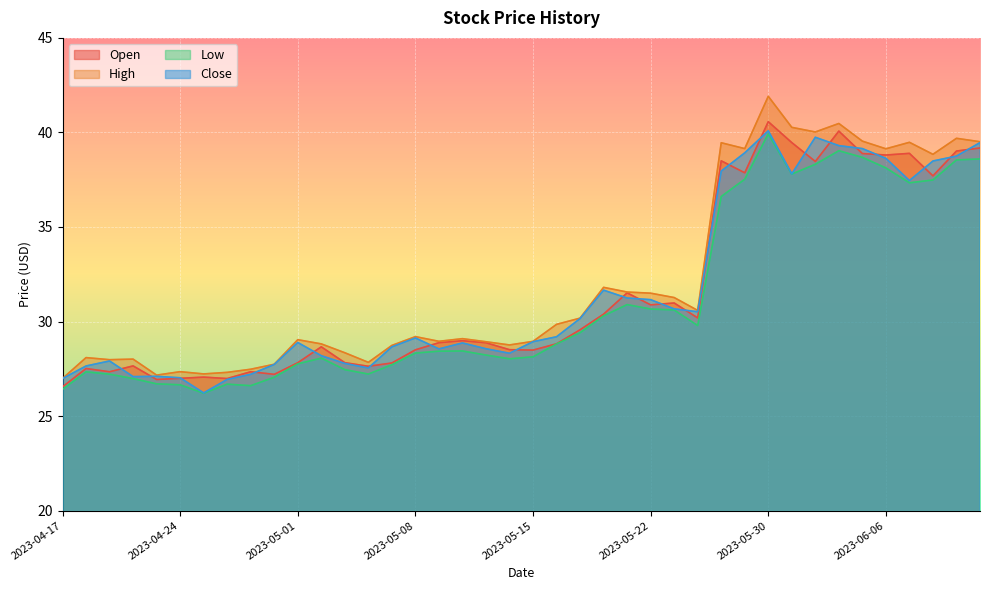

True or false: High and Open intersect in this chart.

False